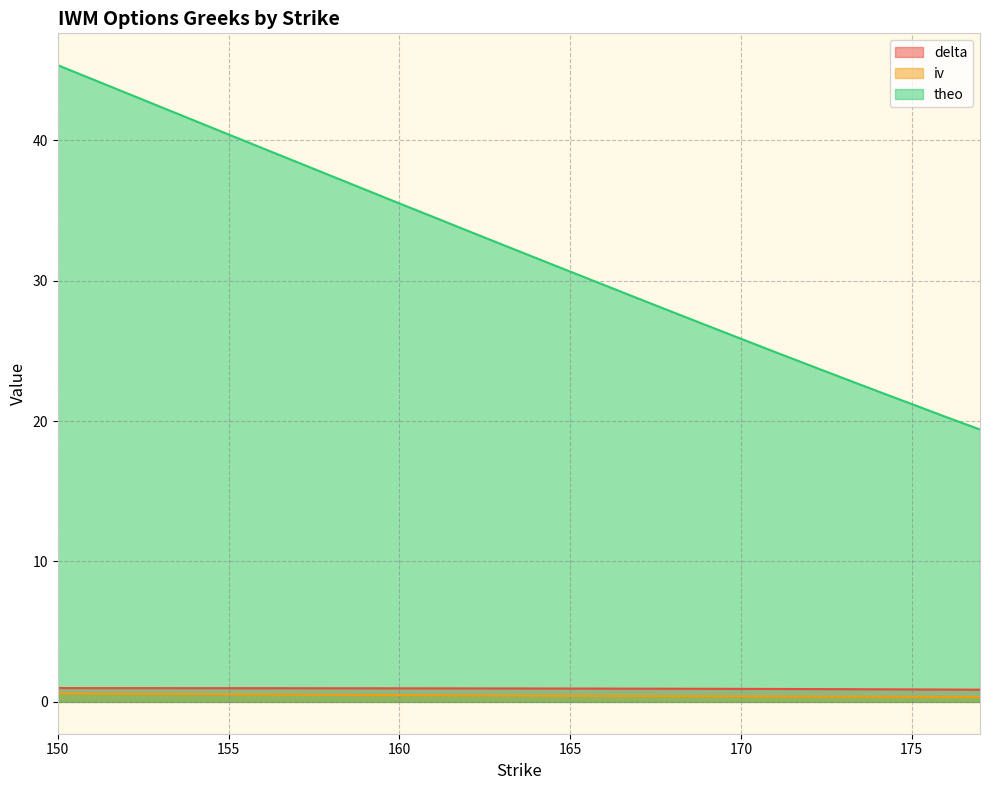

Reading left to right, list all the values displayed in this chart.

delta: 1.0	1.0	1.0	1.0	1.0	1.0	1.0	1.0	0.9	0.9	0.9	0.9	0.9	0.9	0.9	0.9	0.9	0.9	0.9	0.9
iv: 0.6	0.5	0.5	0.5	0.5	0.5	0.4	0.4	0.4	0.4	0.4	0.4	0.4	0.4	0.4	0.4	0.4	0.4	0.4	0.3
theo: 45.4	40.4	35.5	34.5	33.6	32.6	31.6	30.7	29.7	28.7	27.8	26.8	25.9	24.9	24.0	23.1	22.1	21.2	20.3	19.4